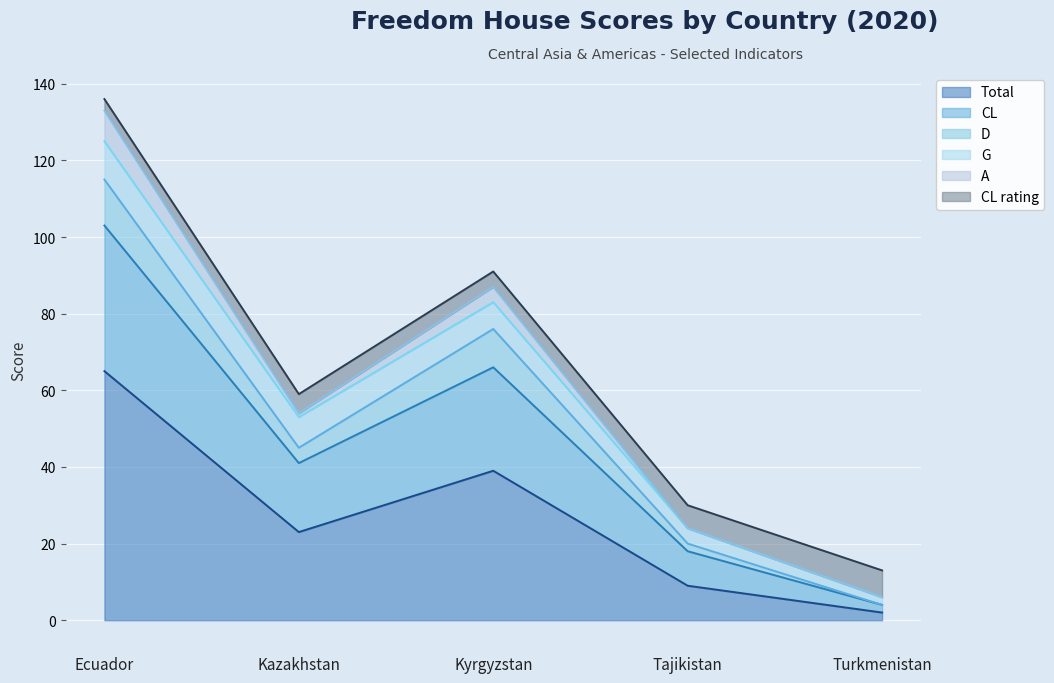

What is the maximum value for Total?

65